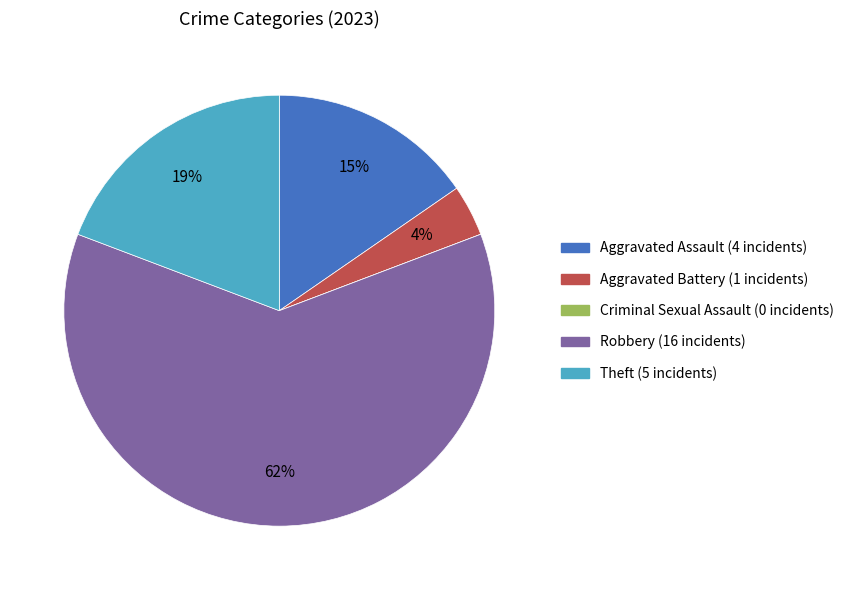

To the nearest percent, what is the average slice percentage?

20%